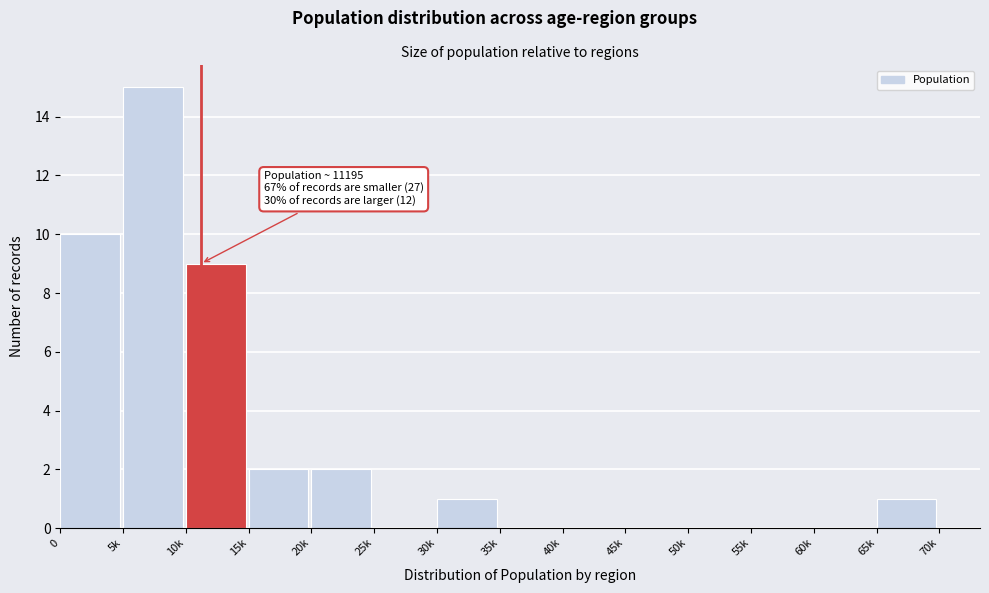

Reading right to left, what are all the values shown in this chart?

65k=1	60k=0	55k=0	50k=0	45k=0	40k=0	35k=0	30k=1	25k=0	20k=2	15k=2	10k=9	5k=15	0=10